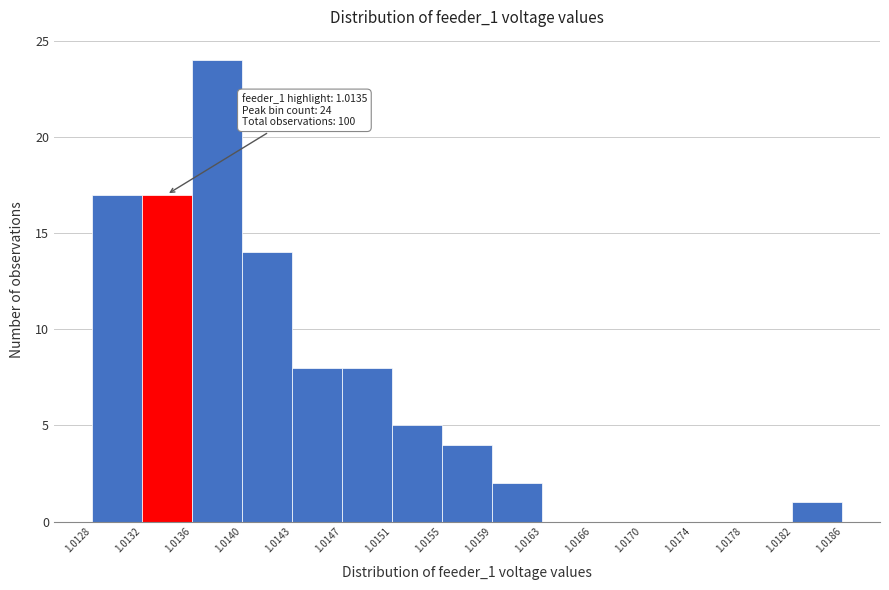

Over which range of the x-axis is the bar tallest?

1.0136 to 1.0140